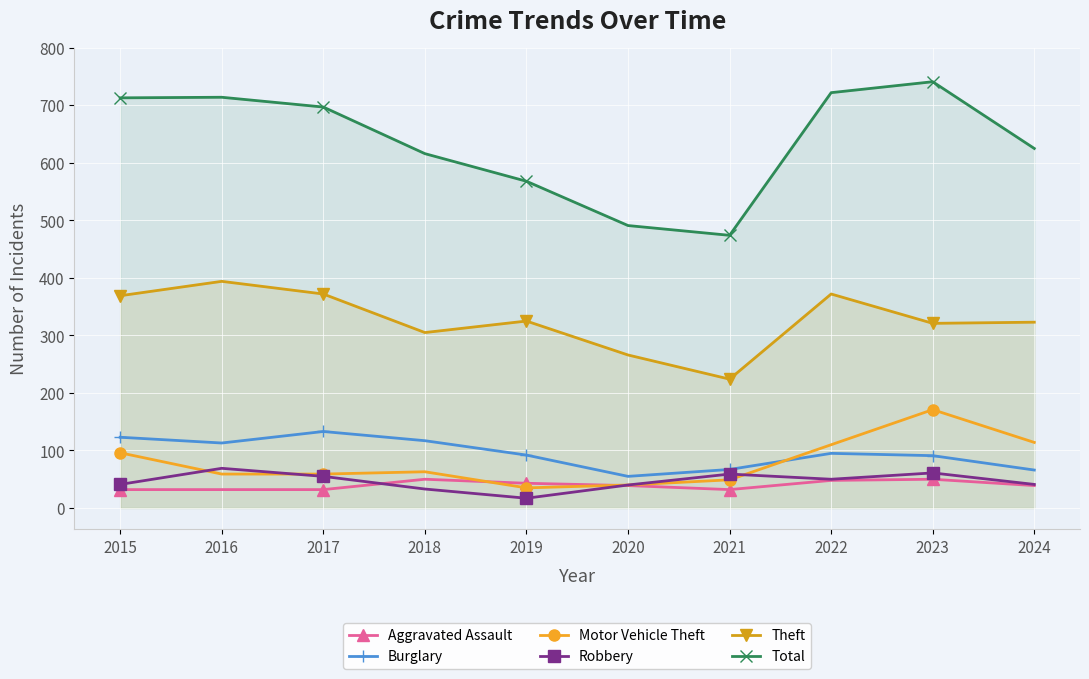

What is the value of the Burglary point at the 1st from the left?

123